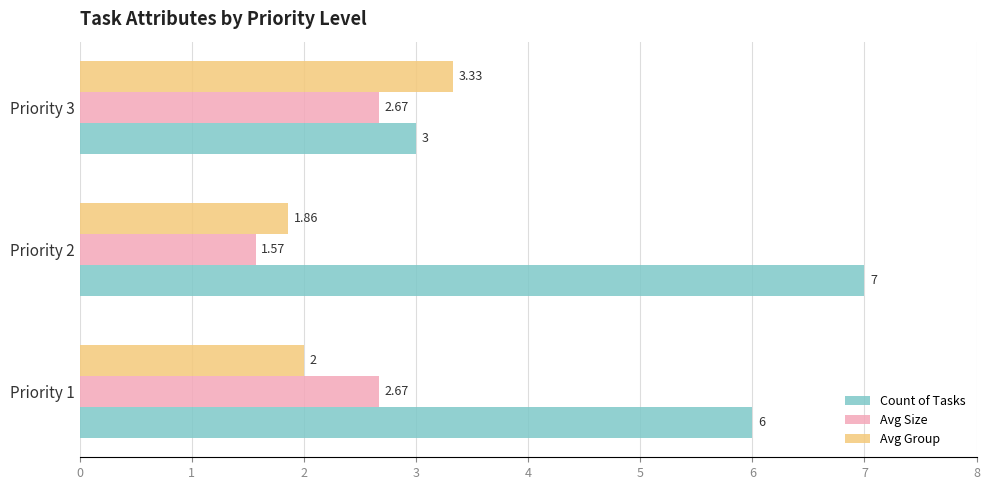

Which series has the largest total across all categories?

Count of Tasks